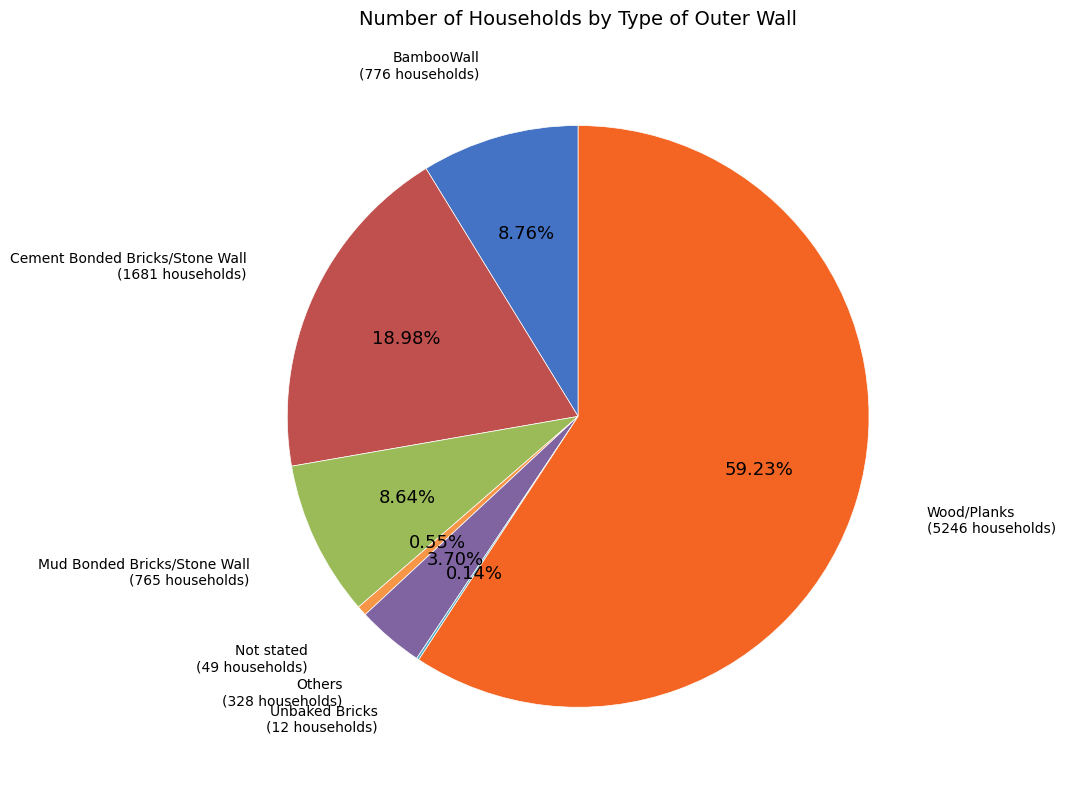

Is there any slice that represents more than half of the pie?

Yes